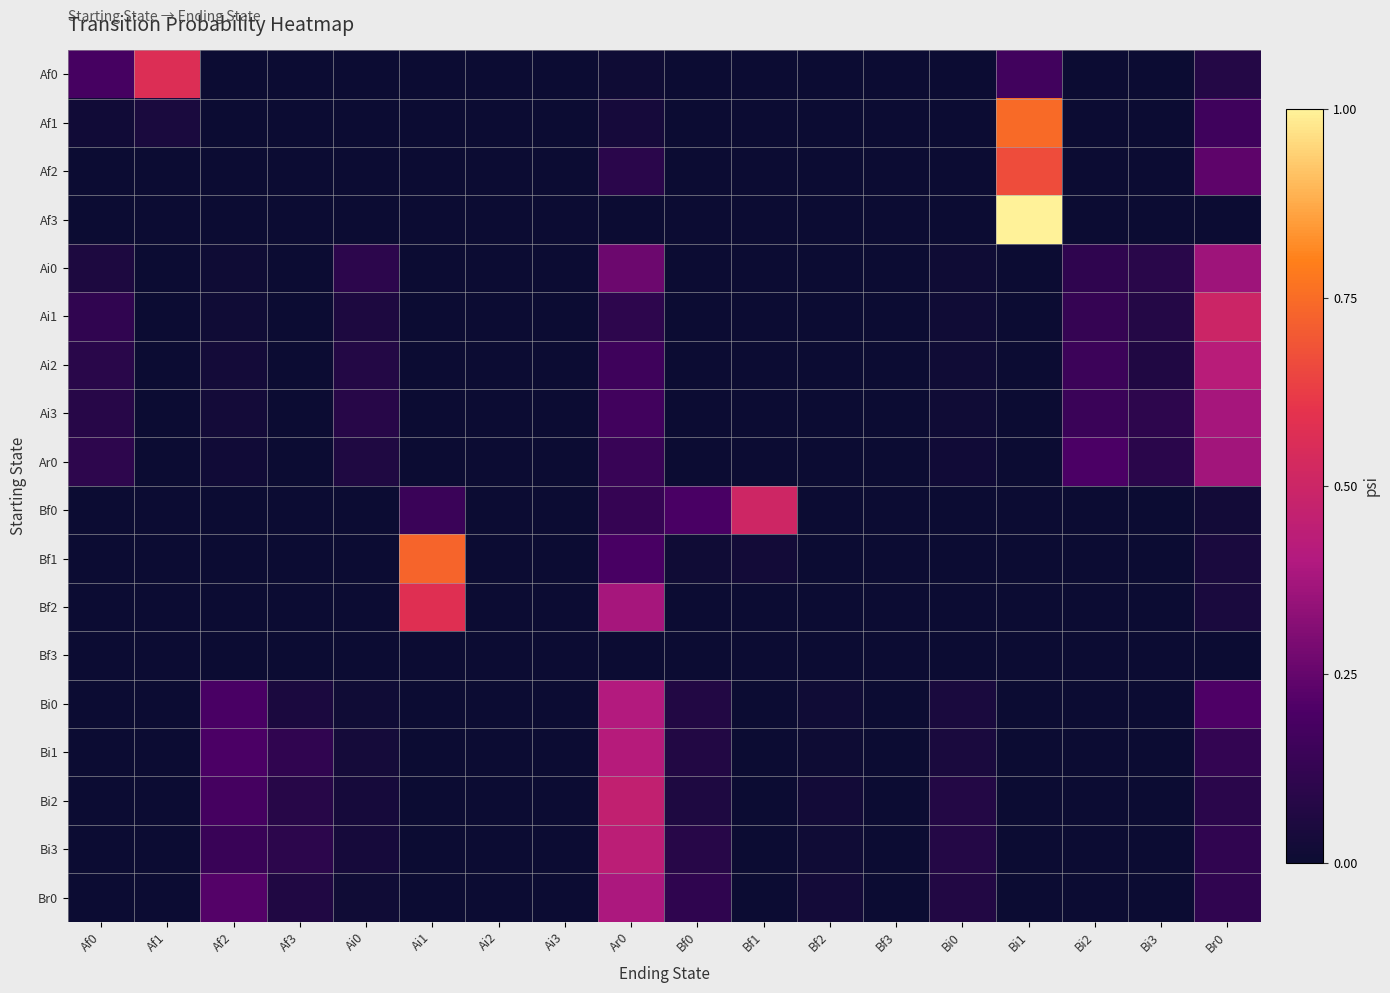

What is the total value across all series at Bi3?

0.4